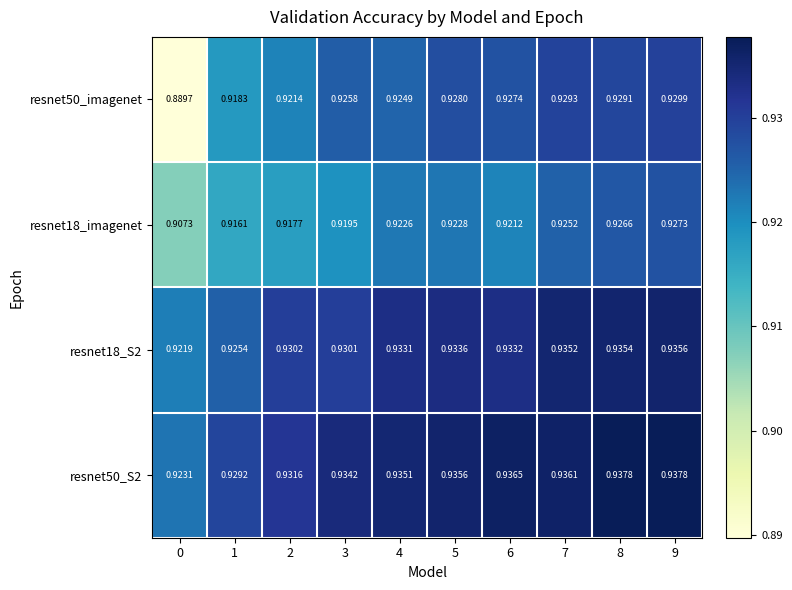

Count the number of categories in the chart.

10